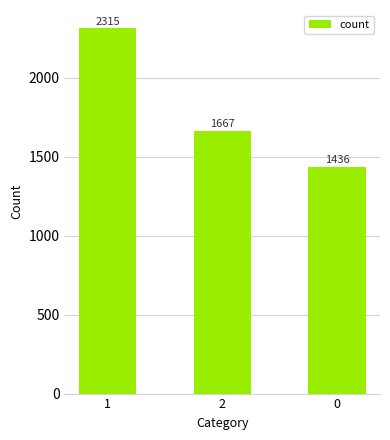

Where does the data first go above 1667?

1